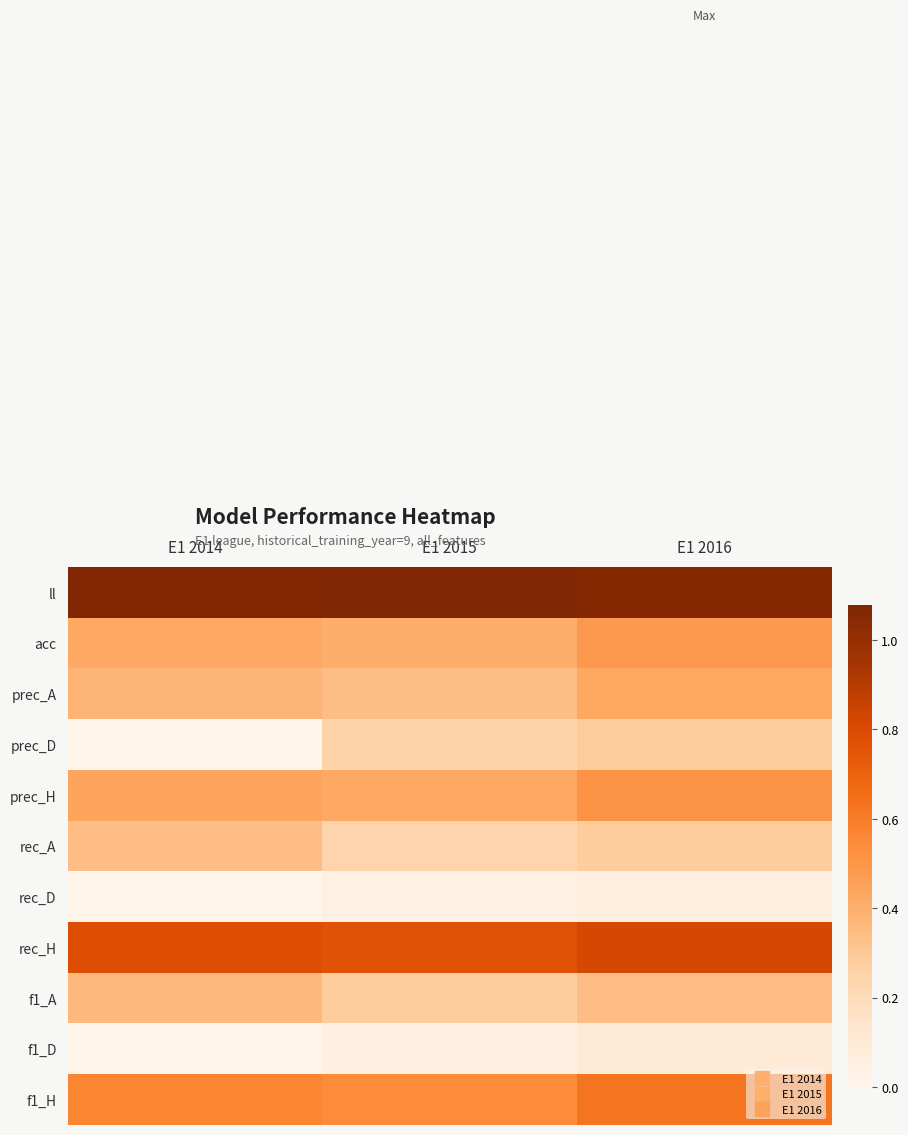

Which series has the largest total across all categories?

ll